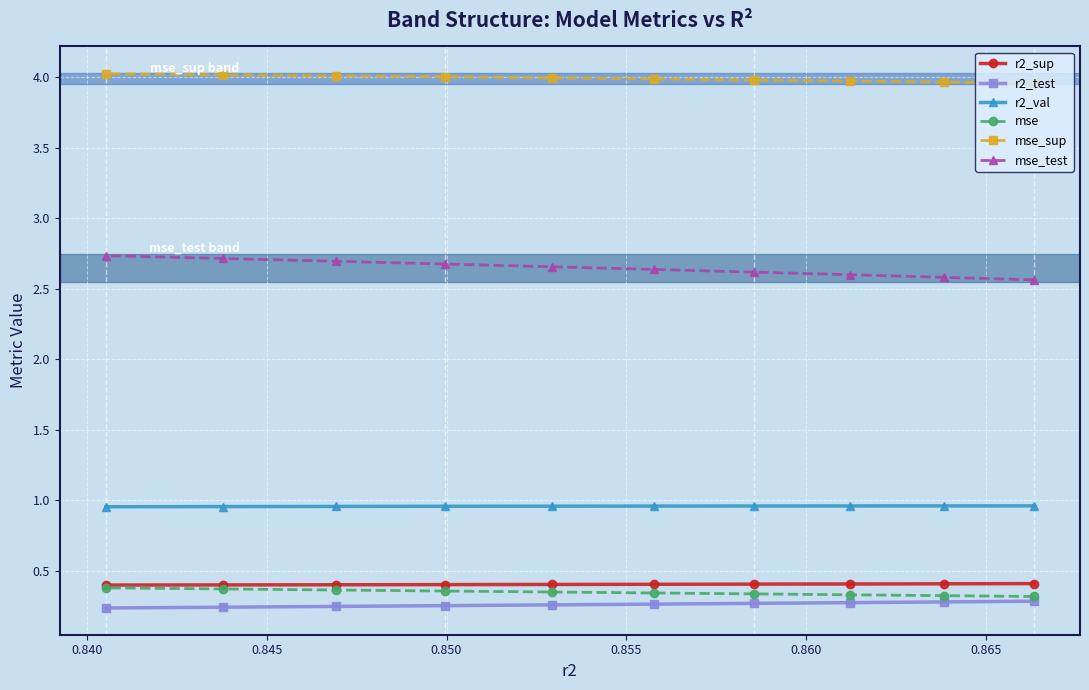

Is this an area chart (filled region under the line)?

No